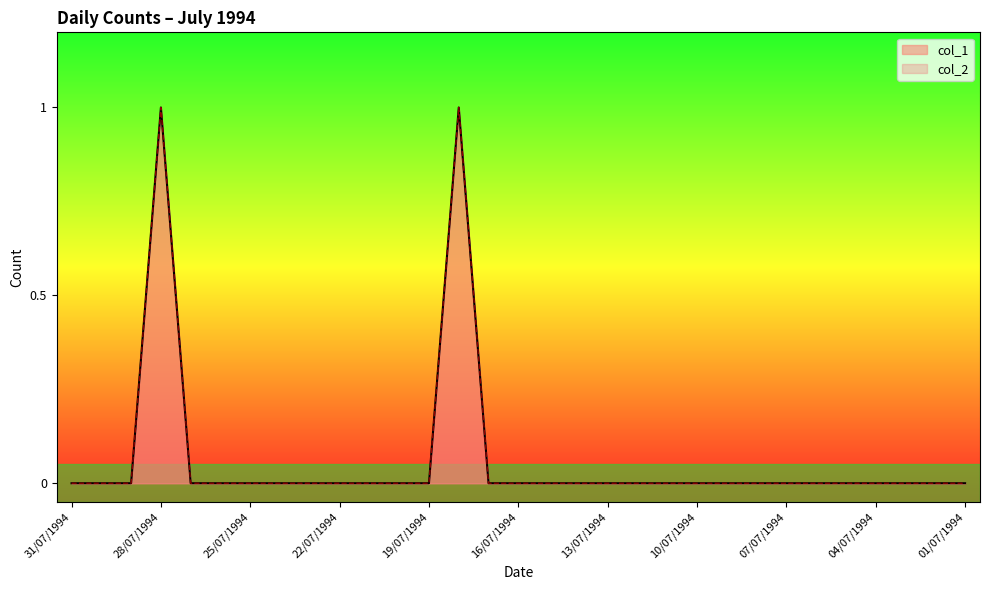

In col_2, how many points are higher than both neighbors (excluding endpoints)?

2